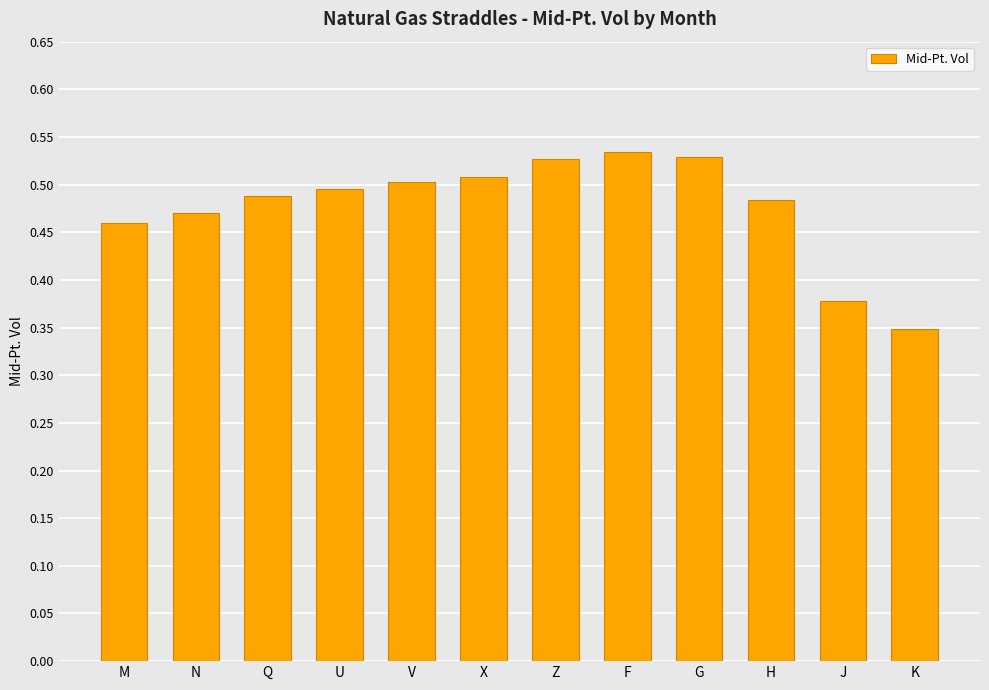

What is the label of the 11th bar from the left?

J